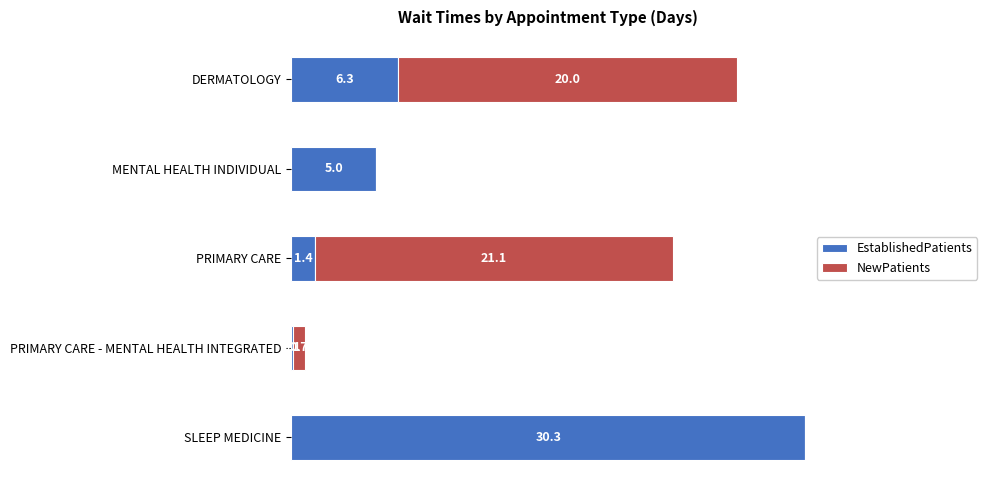

At which label does EstablishedPatients reach its peak?

SLEEP MEDICINE